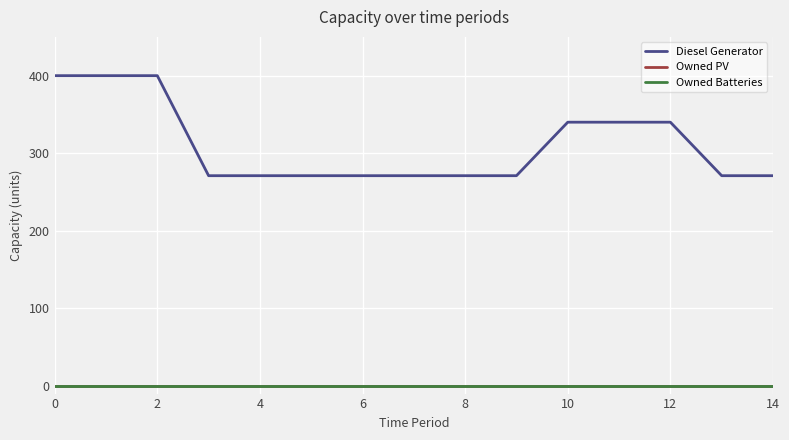

Reading left to right, extract all data points from this chart.

Diesel Generator: 400	400	400	271	271	271	271	271	271	271	340	340	340	271	271
Owned PV: 0	0	0	0	0	0	0	0	0	0	0	0	0	0	0
Owned Batteries: 0	0	0	0	0	0	0	0	0	0	0	0	0	0	0